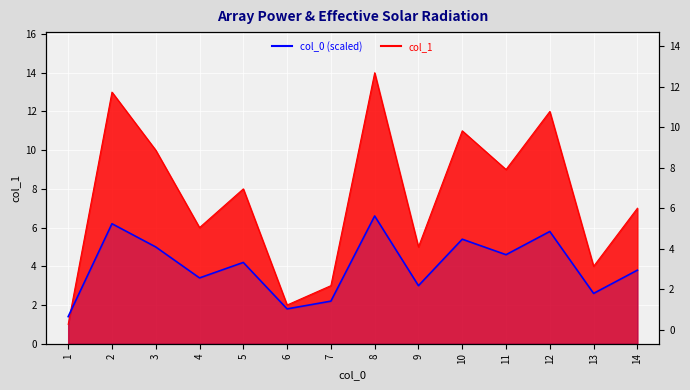

What is the maximum value shown in the chart?

6.6